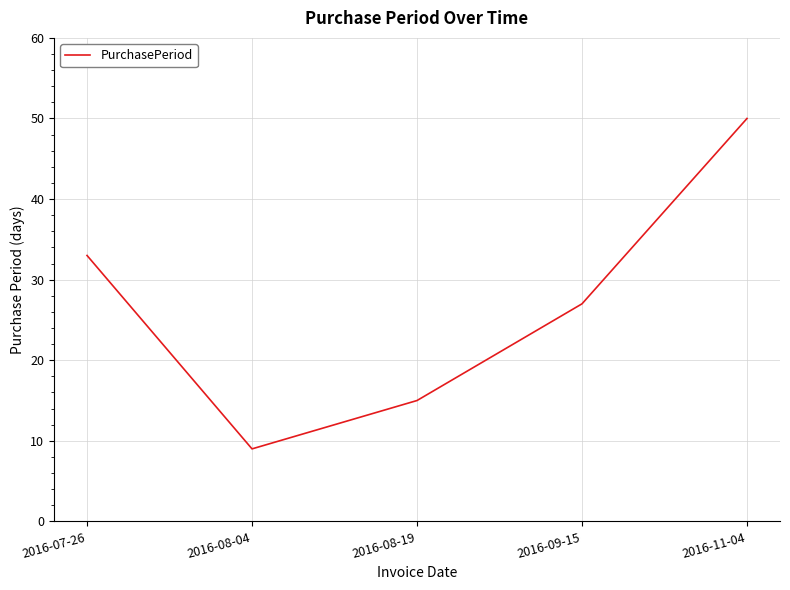

List the labels in order of value, smallest first.

2016-08-04, 2016-08-19, 2016-09-15, 2016-07-26, 2016-11-04